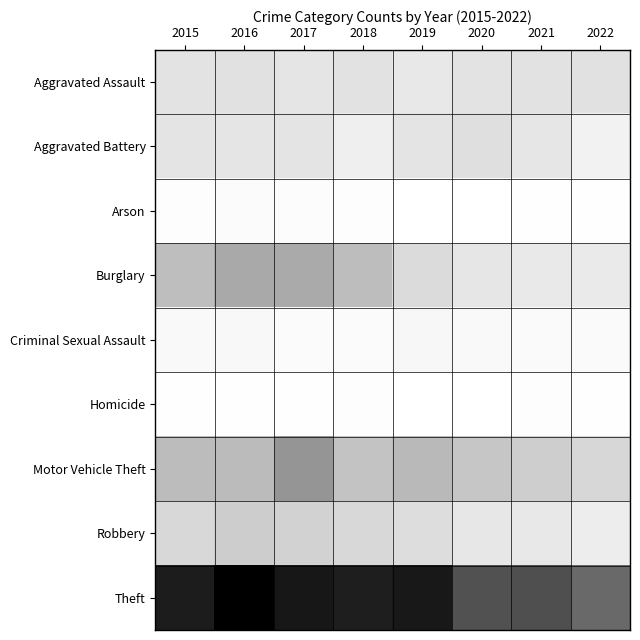

Reading left to right, transcribe all the data shown in this chart.

Aggravated Assault: 2015=110	2016=118	2017=105	2018=115	2019=92	2020=113	2021=115	2022=118
Aggravated Battery: 2015=108	2016=102	2017=108	2018=67	2019=108	2020=126	2021=100	2022=54
Arson: 2015=13	2016=20	2017=14	2018=12	2019=5	2020=4	2021=6	2022=8
Burglary: 2015=254	2016=333	2017=329	2018=257	2019=143	2020=100	2021=90	2022=86
Criminal Sexual Assault: 2015=28	2016=30	2017=21	2018=21	2019=35	2020=27	2021=25	2022=25
Homicide: 2015=9	2016=7	2017=8	2018=10	2019=5	2020=2	2021=13	2022=9
Motor Vehicle Theft: 2015=261	2016=265	2017=411	2018=231	2019=273	2020=222	2021=193	2022=157
Robbery: 2015=154	2016=194	2017=178	2018=155	2019=135	2020=97	2021=91	2022=72
Theft: 2015=874	2016=984	2017=892	2018=868	2019=891	2020=666	2021=678	2022=578